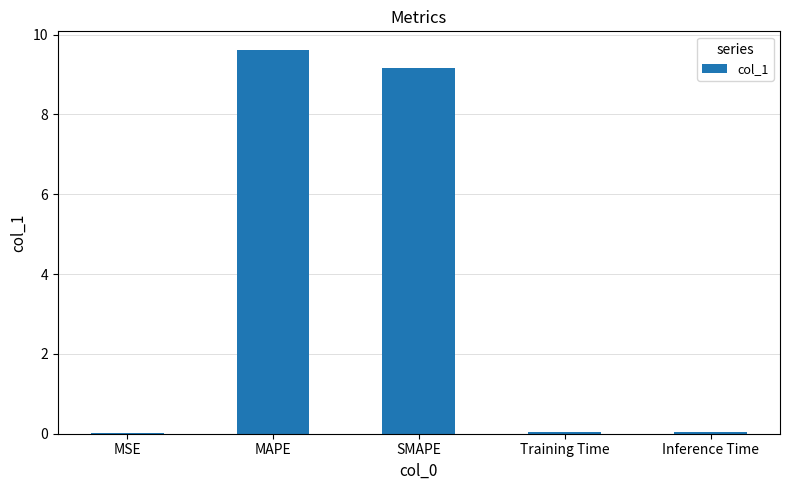

Are the bars horizontal?

No